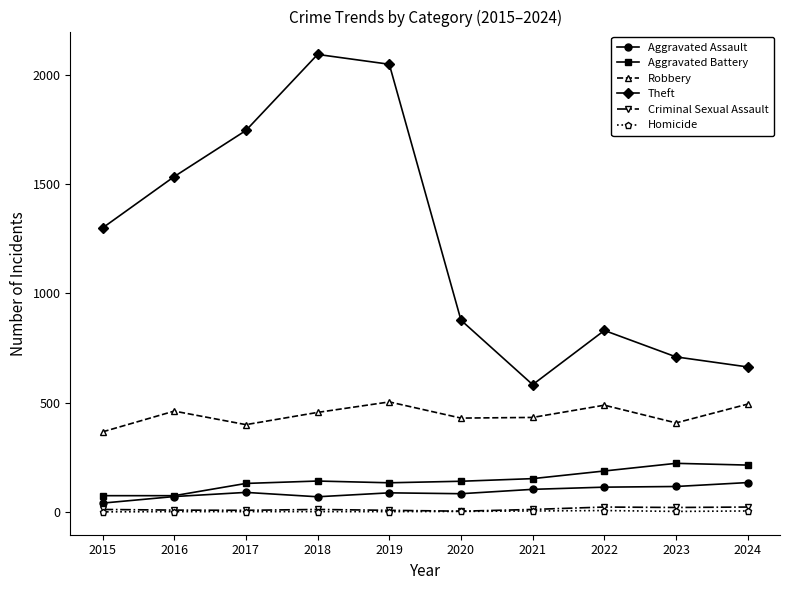

What is the value of the Criminal Sexual Assault point at the 9th from the left?

20